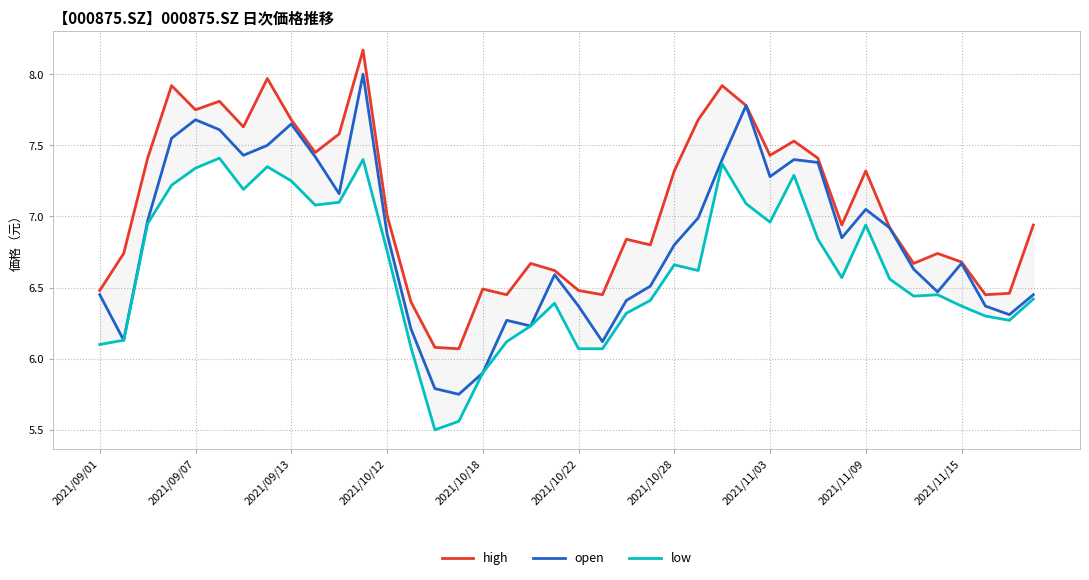

Which series has the largest total across all categories?

high